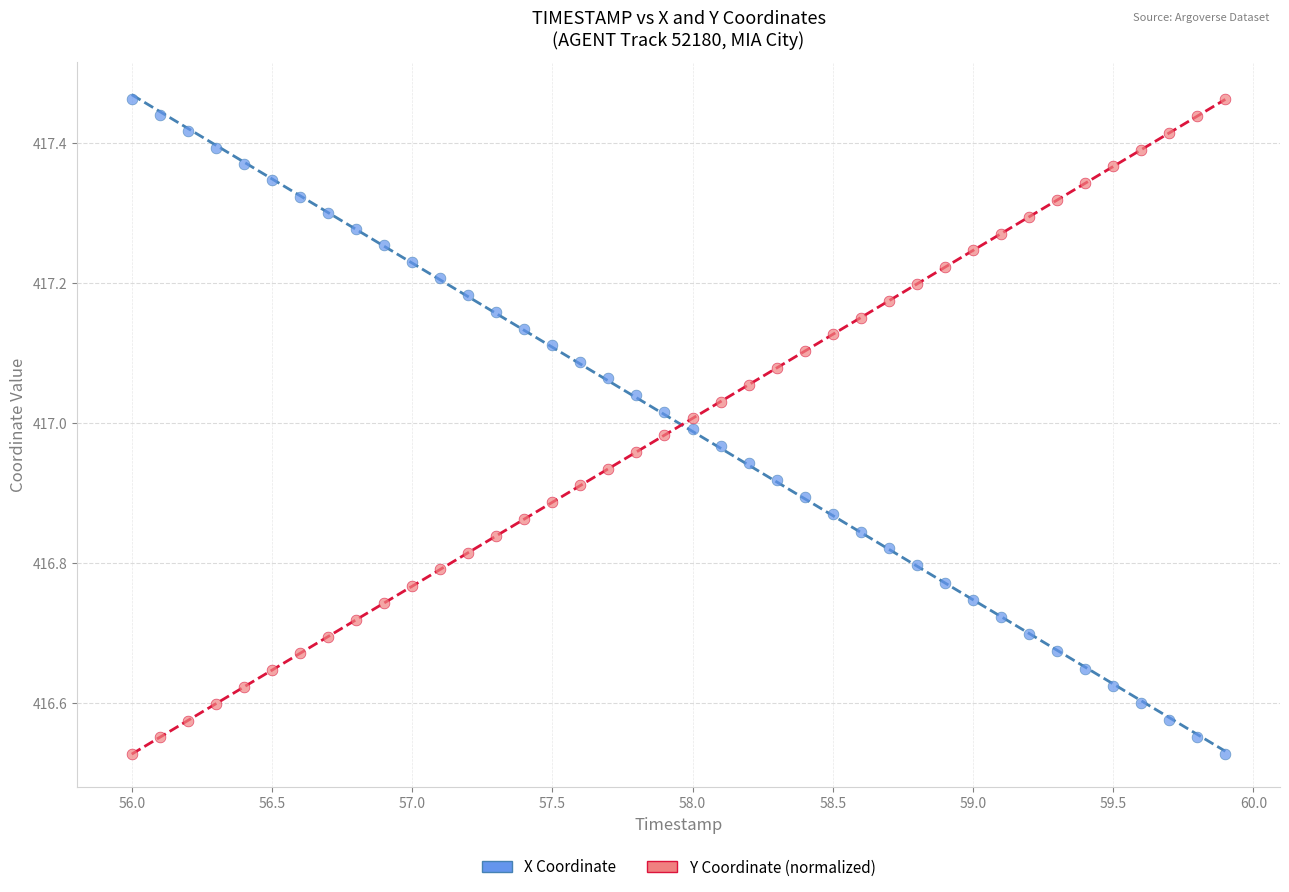

Across all data points, what is the range of X values (max minus min)?

3.9